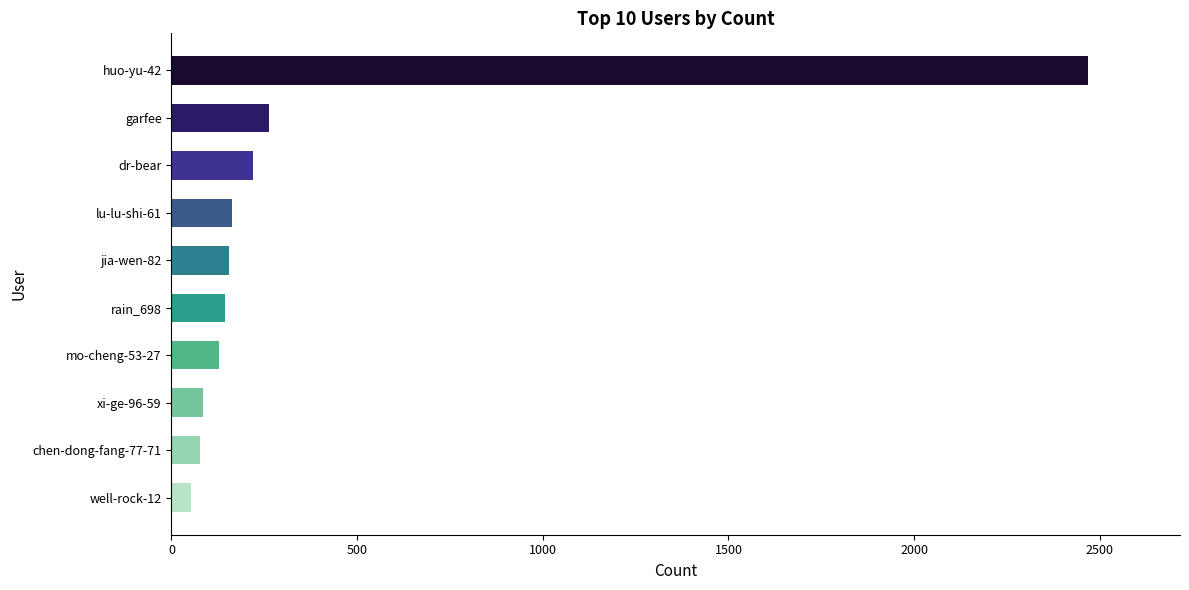

What is the greatest value displayed?

2469